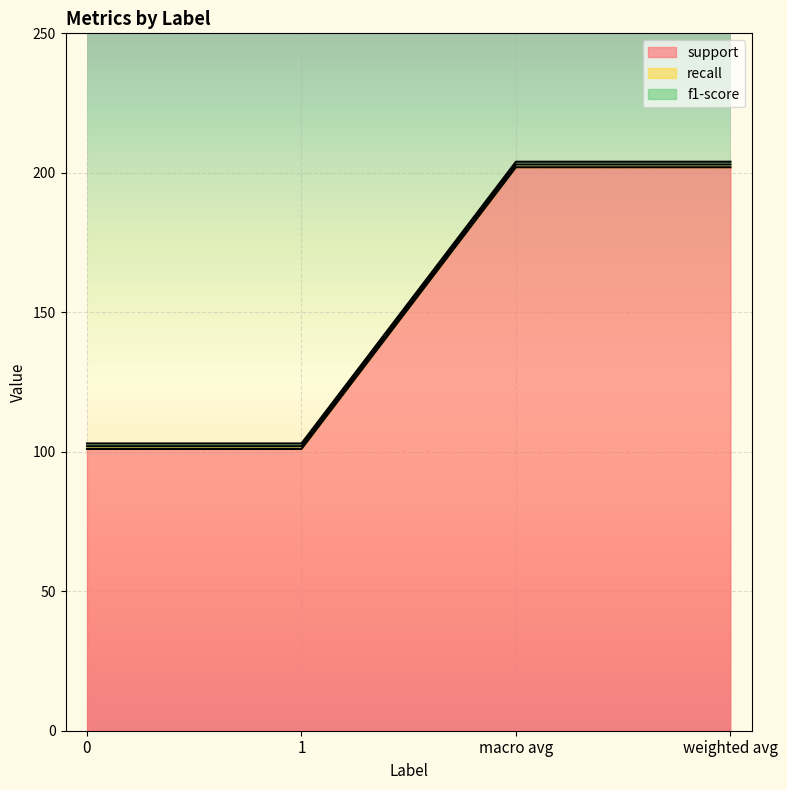

What is the lowest value of the f1-score series?

1.0